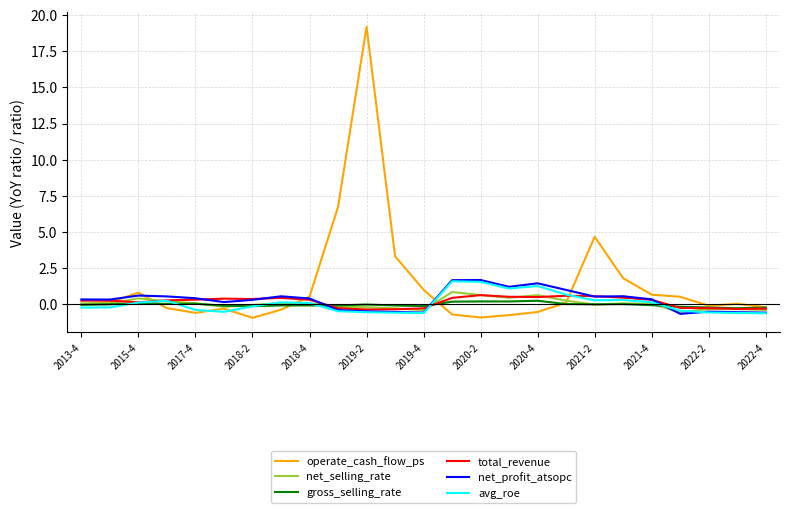

Which series has the widest spread of values?

operate_cash_flow_ps